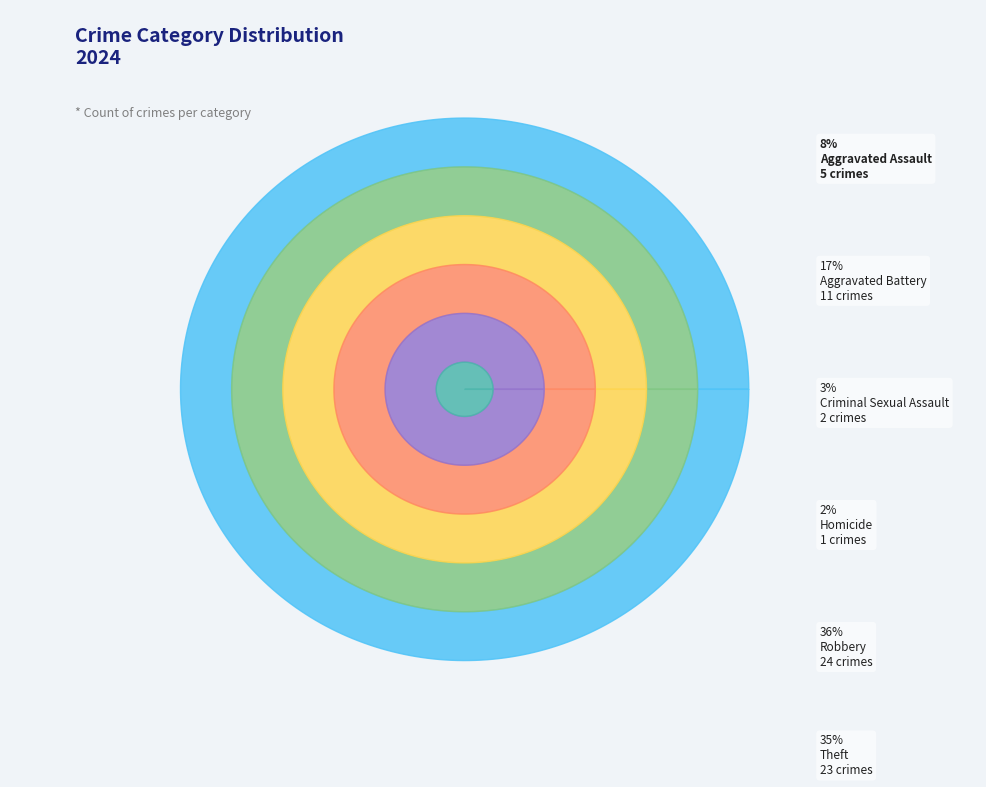

Rank the categories by value from highest to lowest.

Robbery, Theft, Aggravated Battery, Aggravated Assault, Criminal Sexual Assault, Homicide